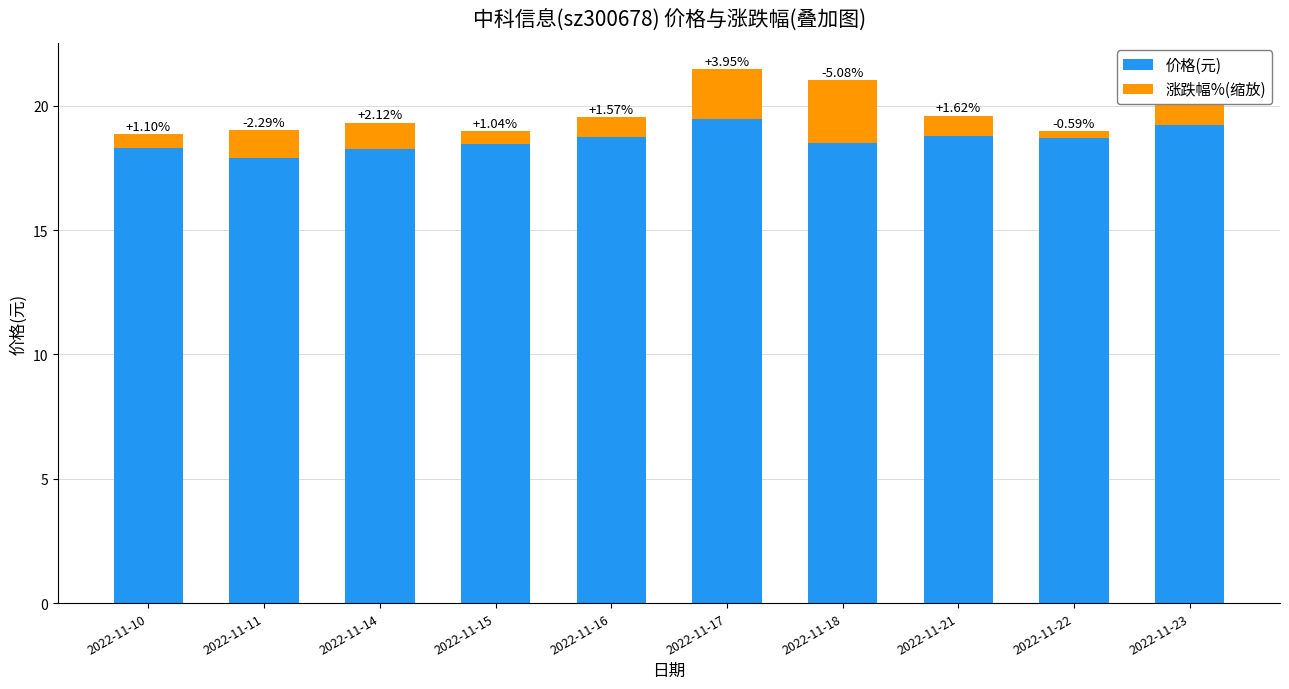

Are the bars grouped side by side (vs. stacked)?

No